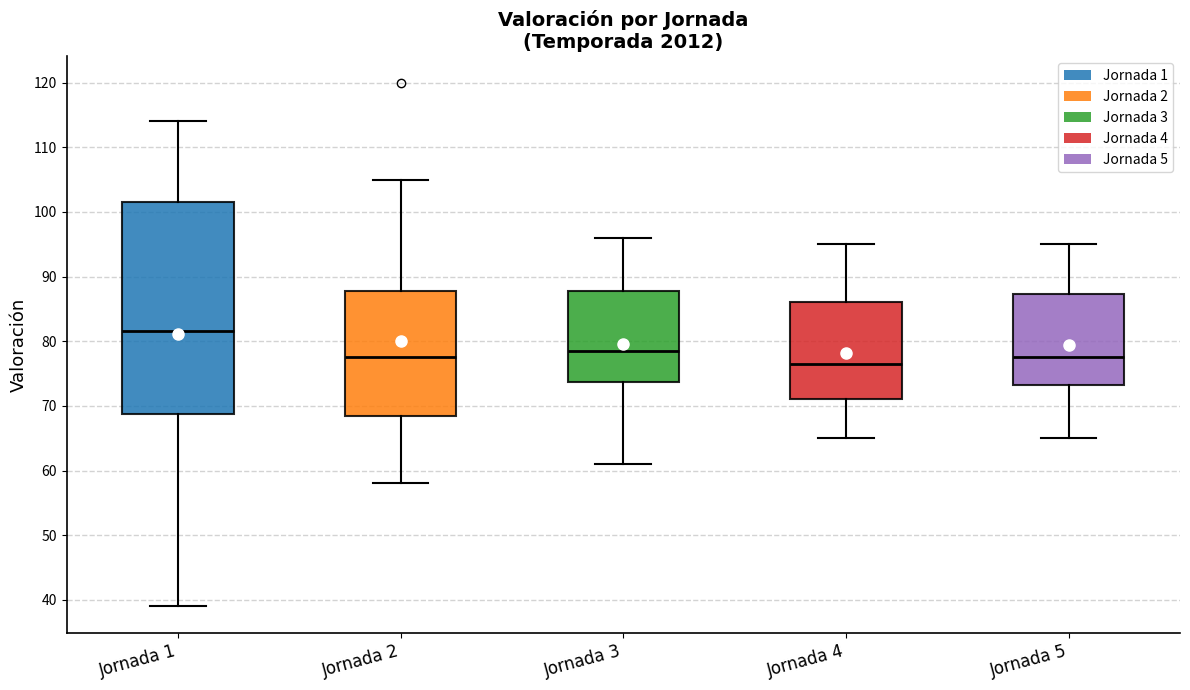

Reading left to right, transcribe this box plot: for each box, give where its median line is, the range the box spans, and where its two whiskers end, as read against the y-axis. The values are not printed on the chart, so give them approximately, as read against the axis.

Jornada 1: median 82, box 69 to 102, whiskers 39 to 114
Jornada 2: median 78, box 69 to 88, whiskers 58 to 105
Jornada 3: median 79, box 74 to 88, whiskers 61 to 96
Jornada 4: median 77, box 71 to 86, whiskers 65 to 95
Jornada 5: median 78, box 73 to 87, whiskers 65 to 95